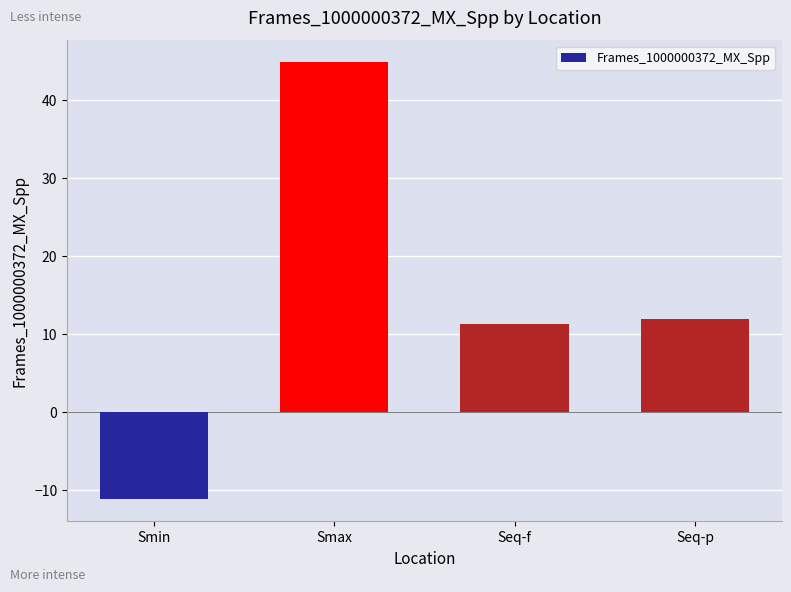

Count the number of data series in this chart.

1